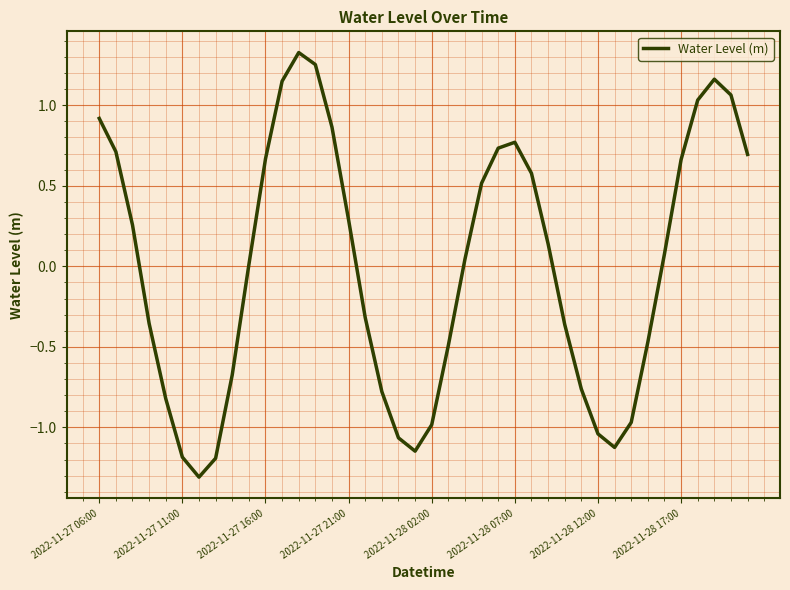

What is the difference between the maximum and minimum values?

2.6